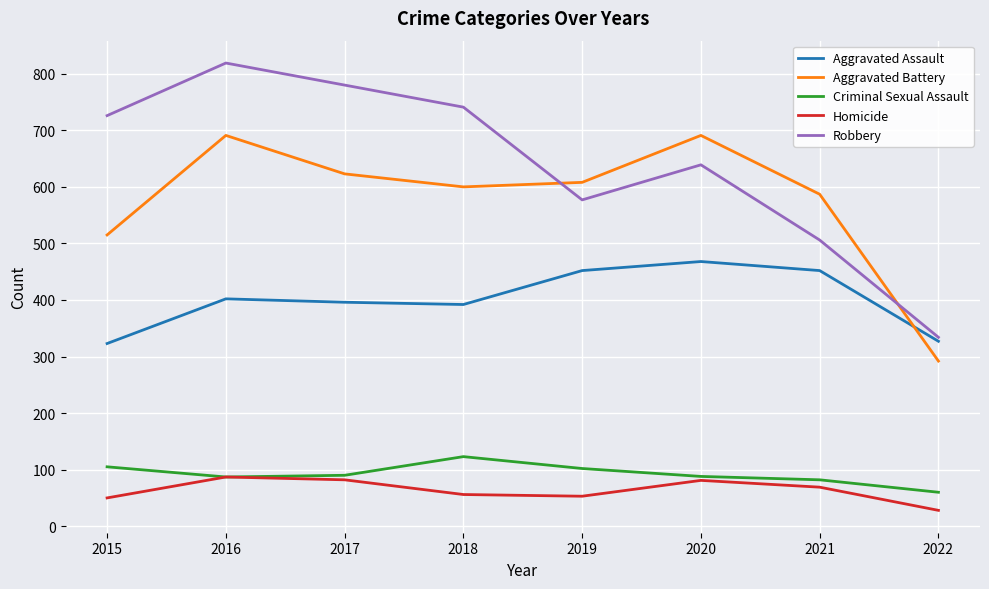

Where is Aggravated Battery nearest to the value 491?

2015